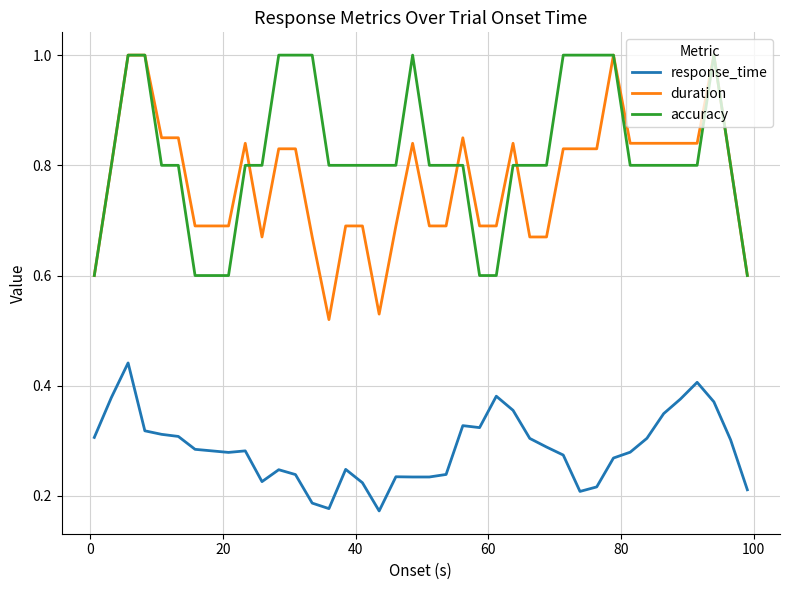

True or false: response_time and duration intersect in this chart.

False